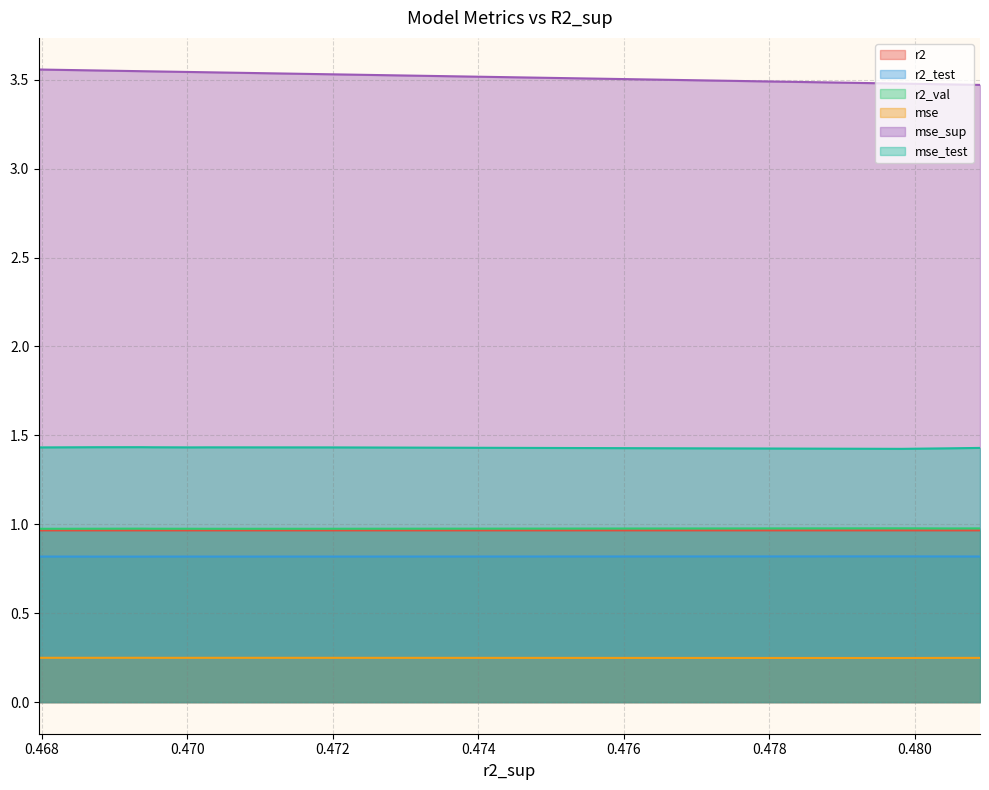

What is the maximum value for r2_test?

0.8